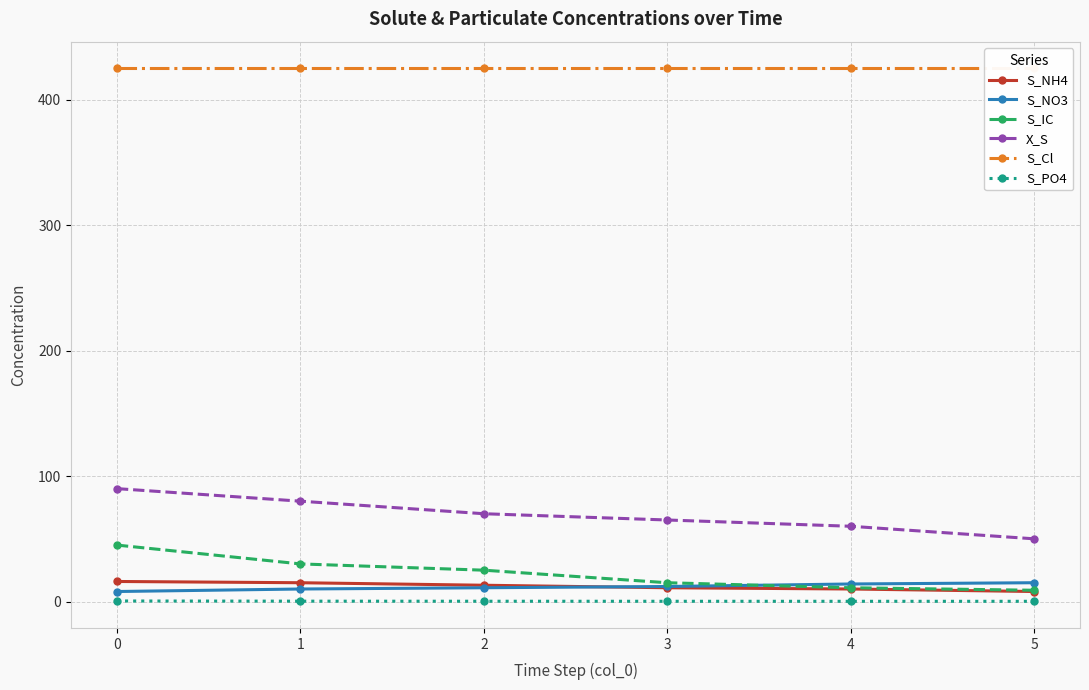

What is the difference between the maximum and minimum values in the S_IC series?

36.0